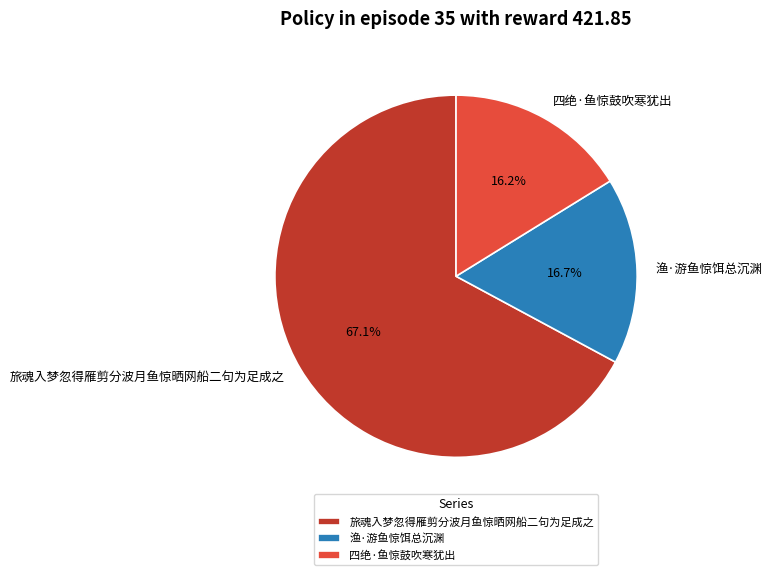

Which category has the biggest portion of the pie?

旅魂入梦忽得雁剪分波月鱼惊晒网船二句为足成之